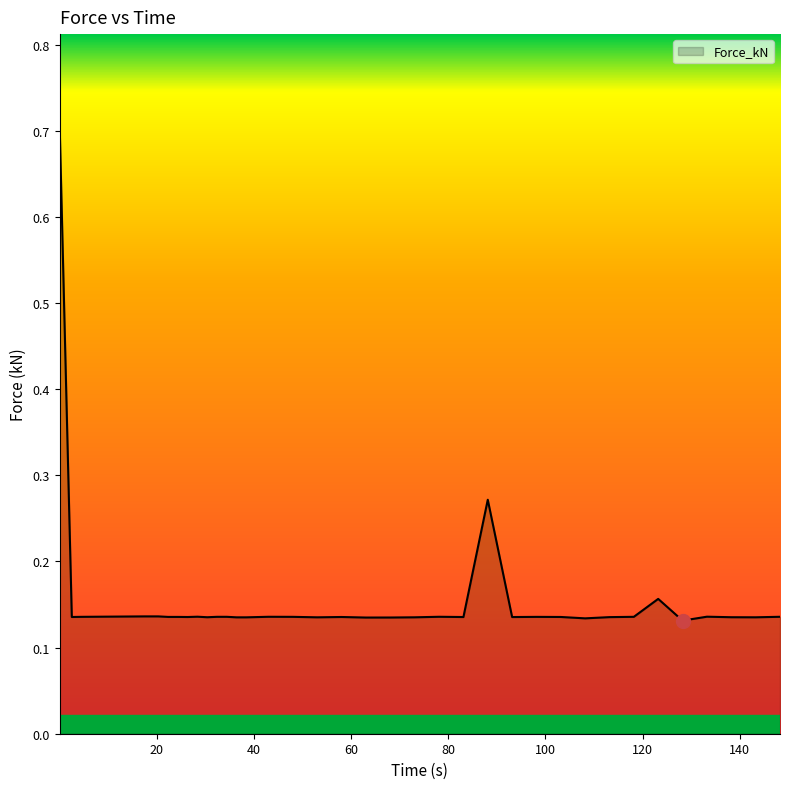

What is the greatest value displayed?

0.7